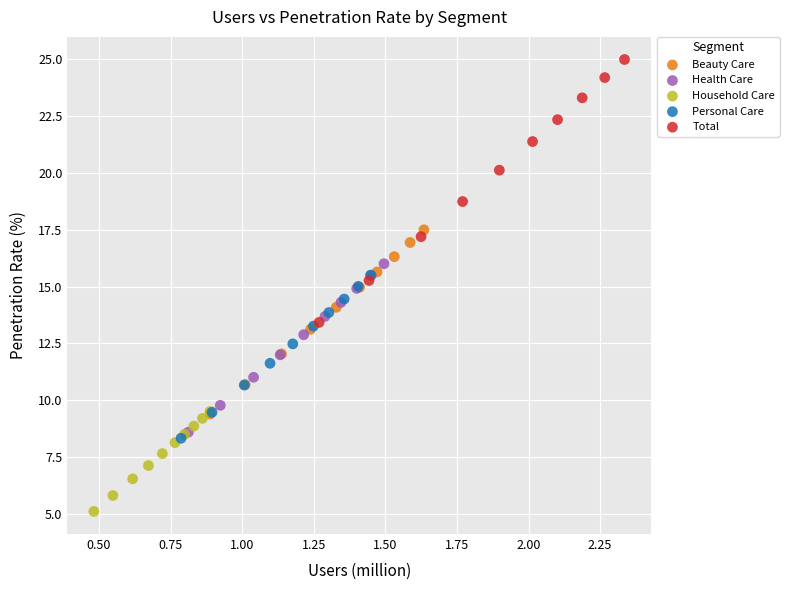

Which series contains the highest Y value?

Total